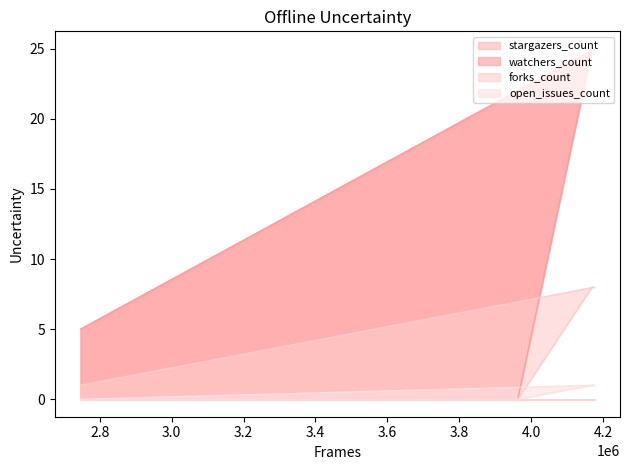

The stargazers_count series shows 3 at 2746212. True or false?

False